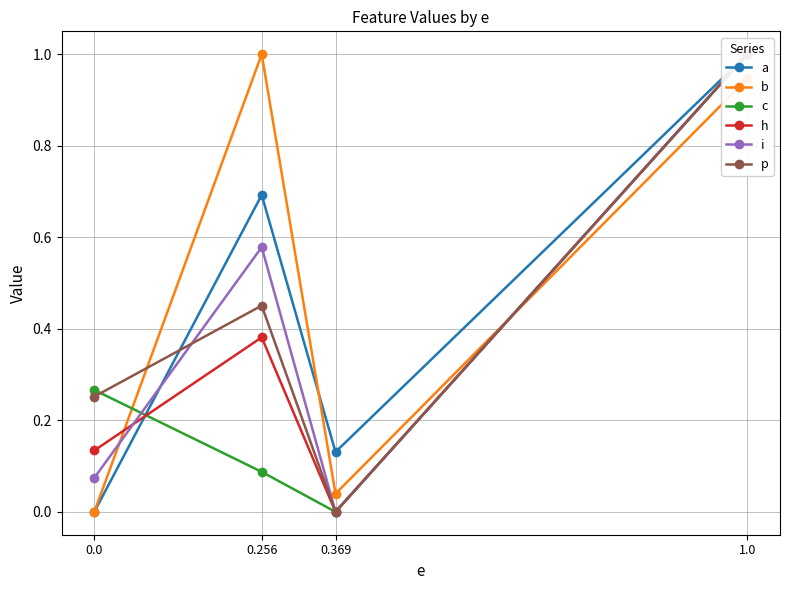

Which category has the highest value in the b series?

0.256